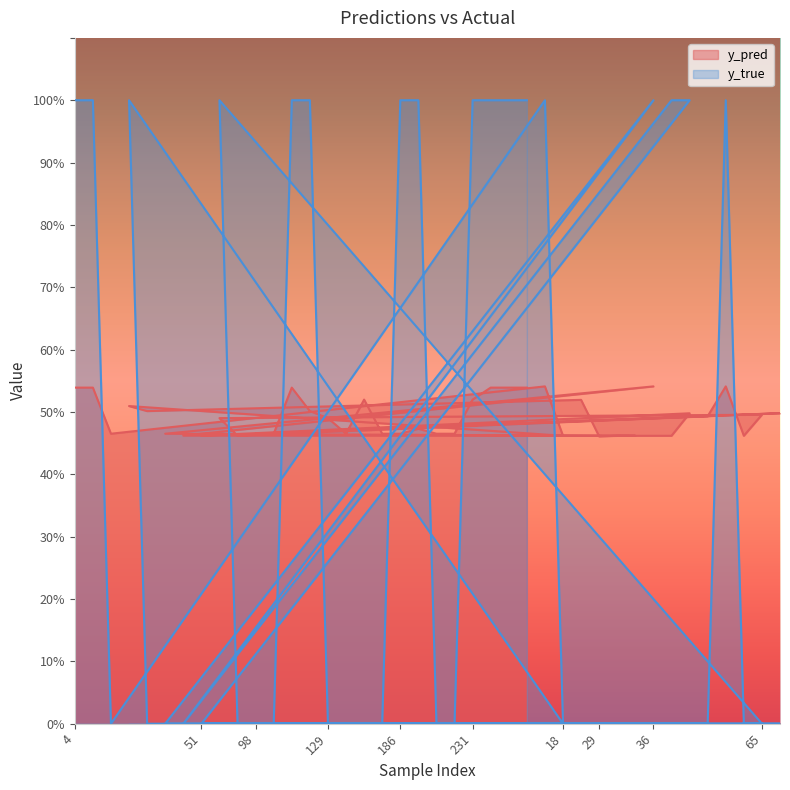

Which label corresponds to the largest value in the chart?

4